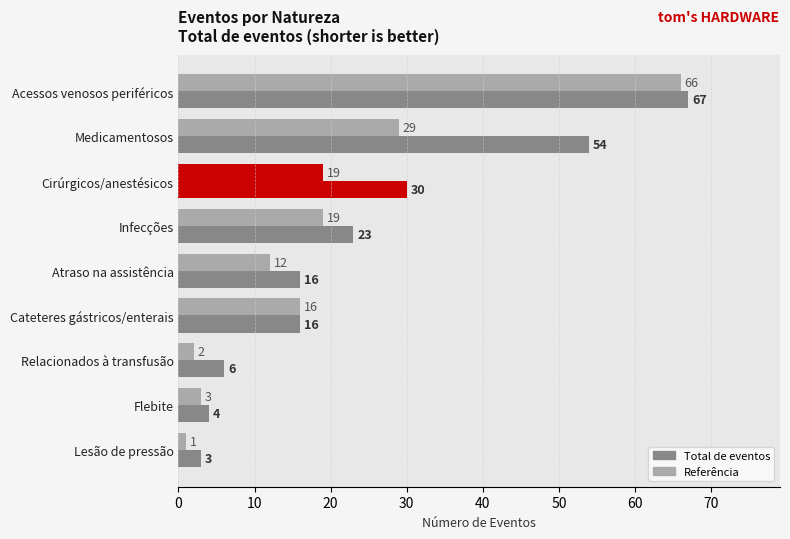

How many series are shown in this chart?

2